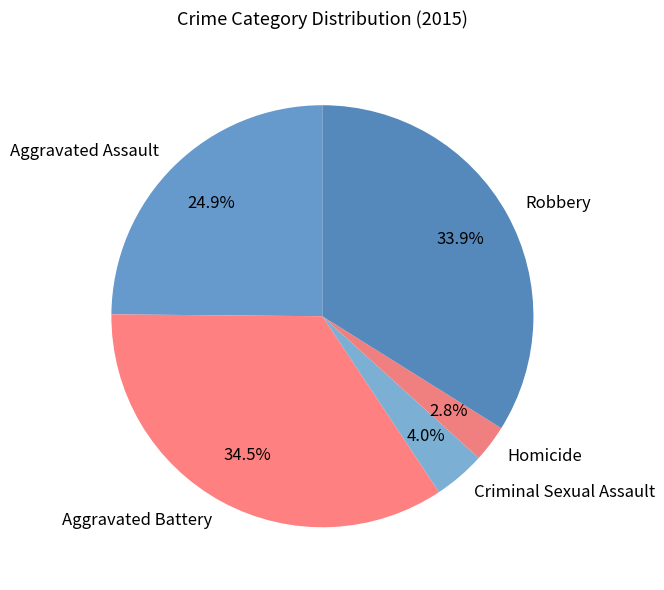

To the nearest percent, what is the combined percentage of Robbery and Aggravated Battery?

68%